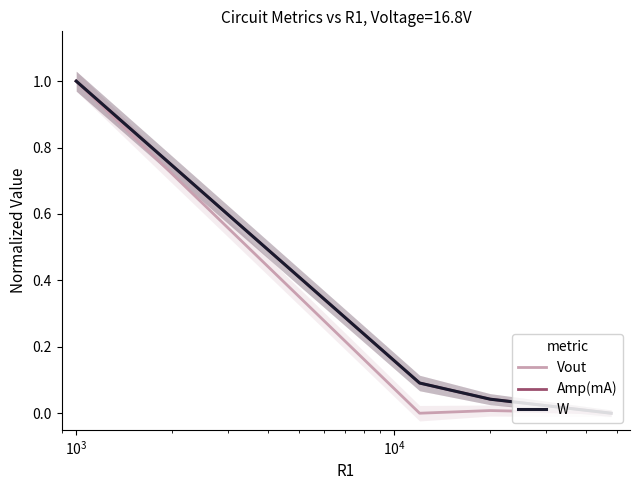

Reading left to right, transcribe all the data shown in this chart.

Vout: 1.0	0.0	0.0	0.0
Amp(mA): 1.0	0.1	0.0	0.0
W: 1.0	0.1	0.0	0.0